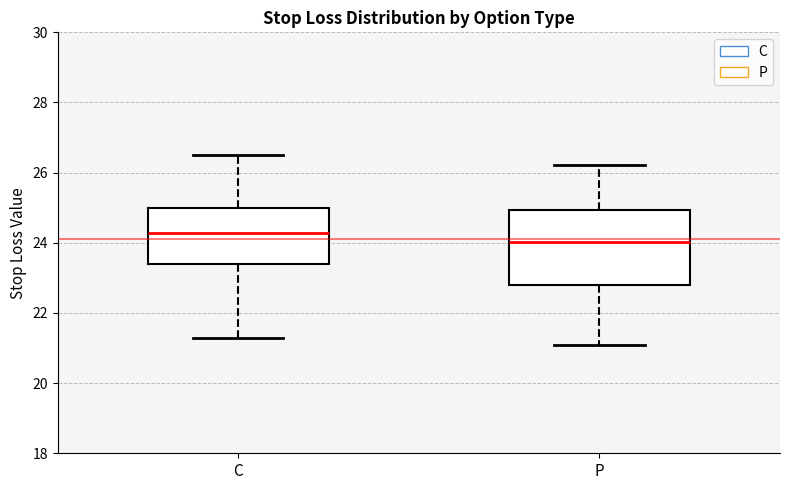

Which box is the tallest, from its lower edge to its upper edge?

P